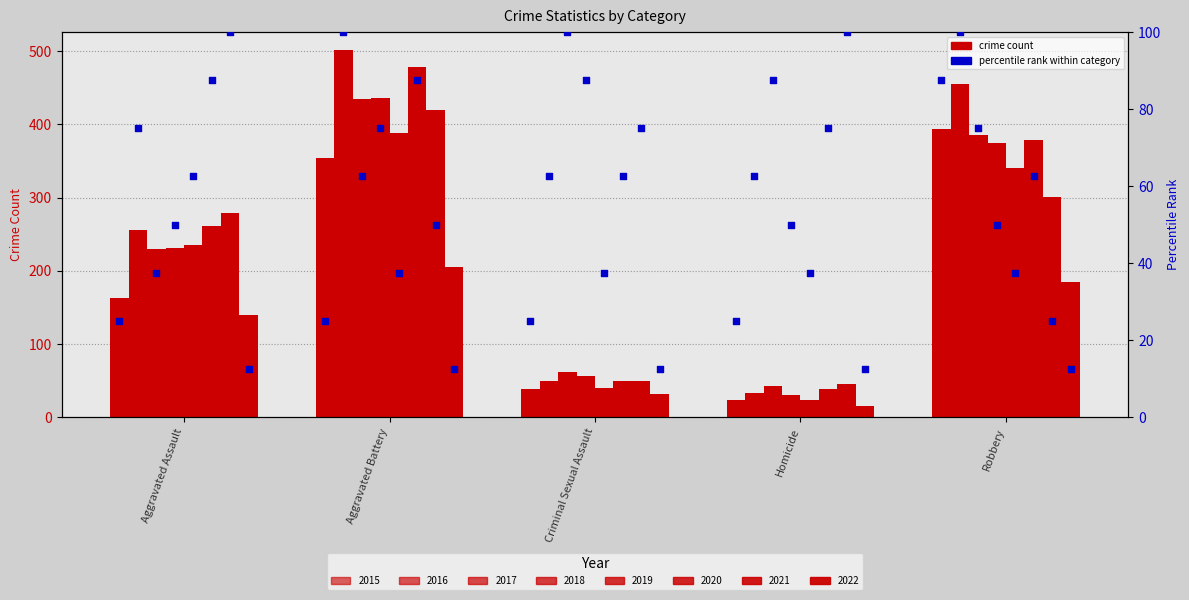

Between Homicide and Robbery, which is larger?

Robbery